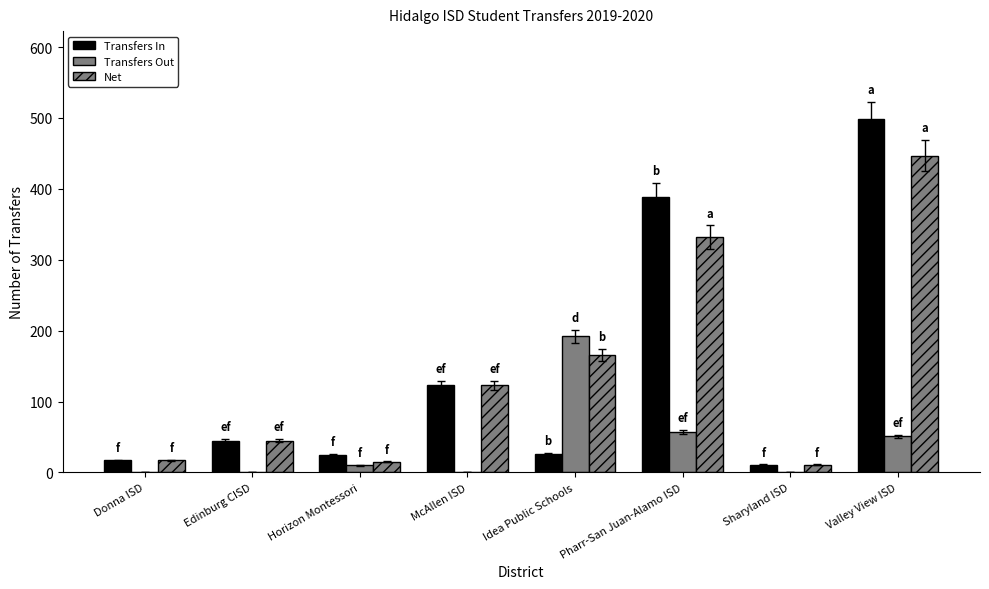

Which series changed the most between Sharyland ISD and Valley View ISD?

Transfers In